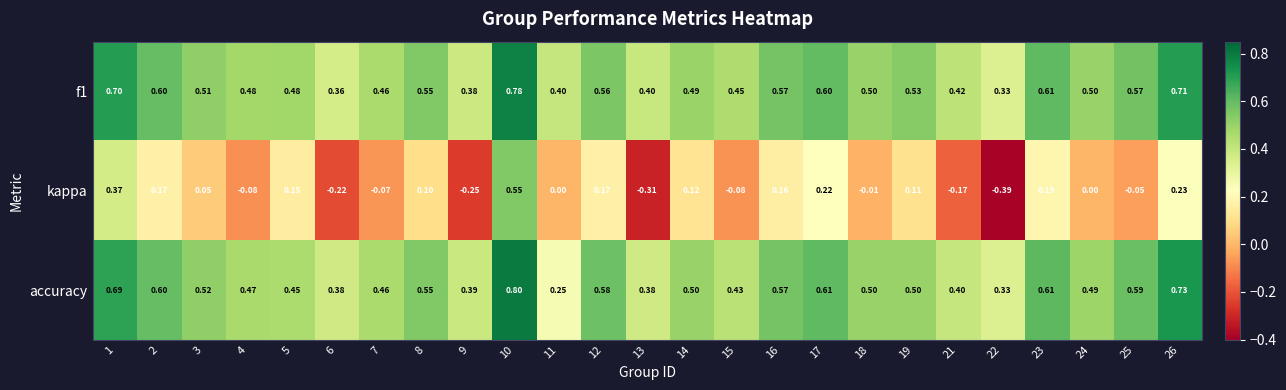

Is the value of accuracy at 1 greater than the value of kappa at 16?

Yes